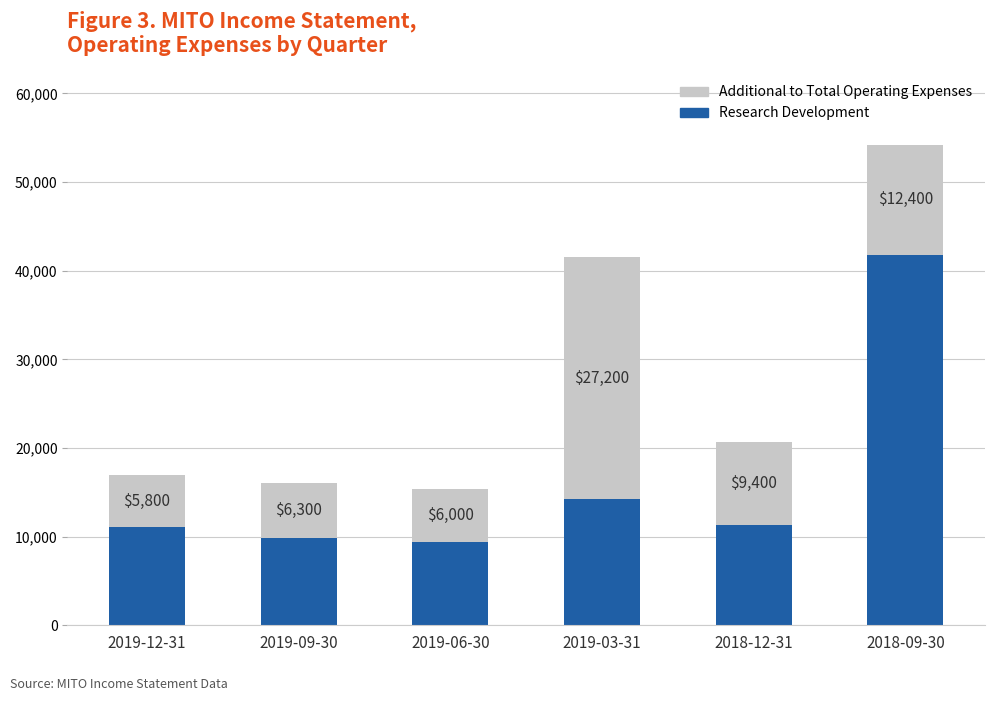

List the labels in order of Research Development value, largest first.

2018-09-30, 2019-03-31, 2018-12-31, 2019-12-31, 2019-09-30, 2019-06-30